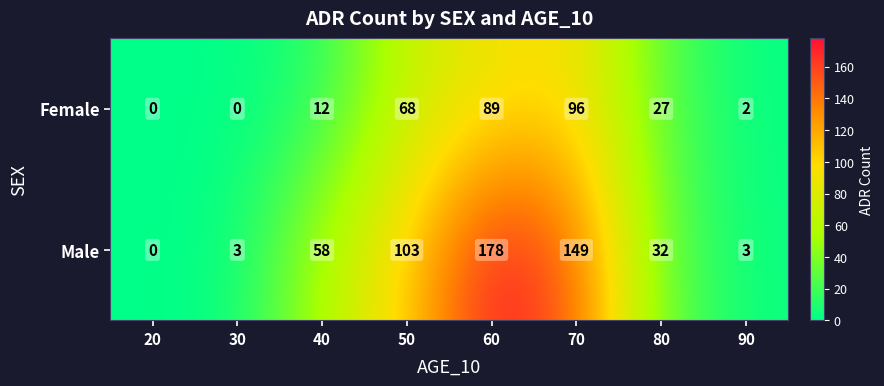

What is the sum of all Female values?

294